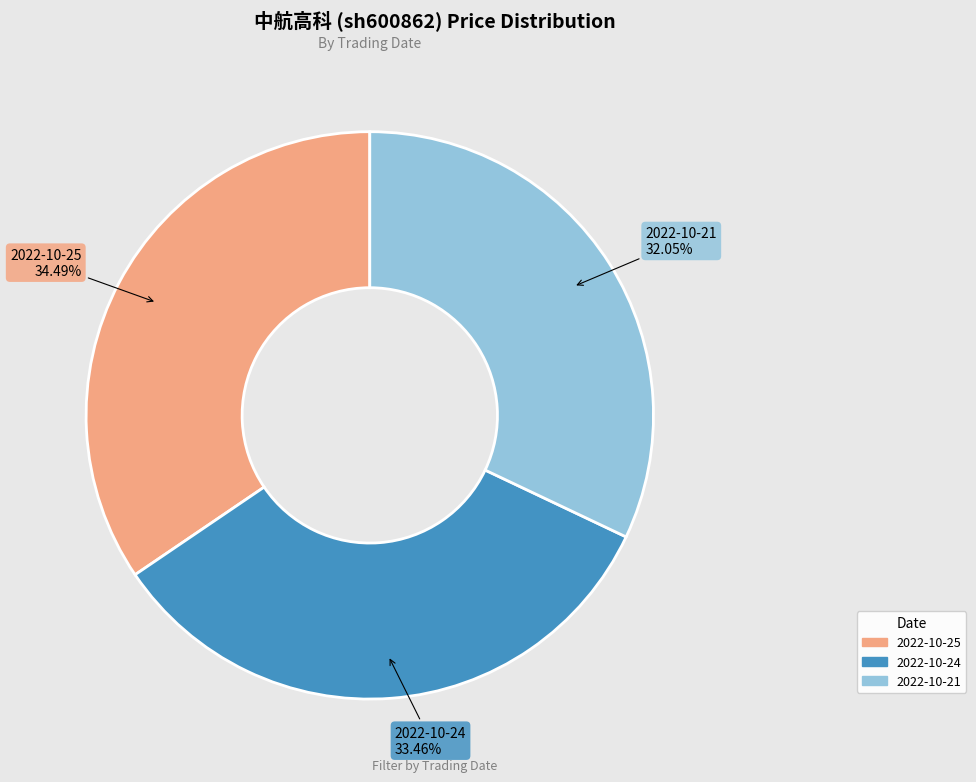

What is the total percentage of 2022-10-21 and 2022-10-25?

66.5%